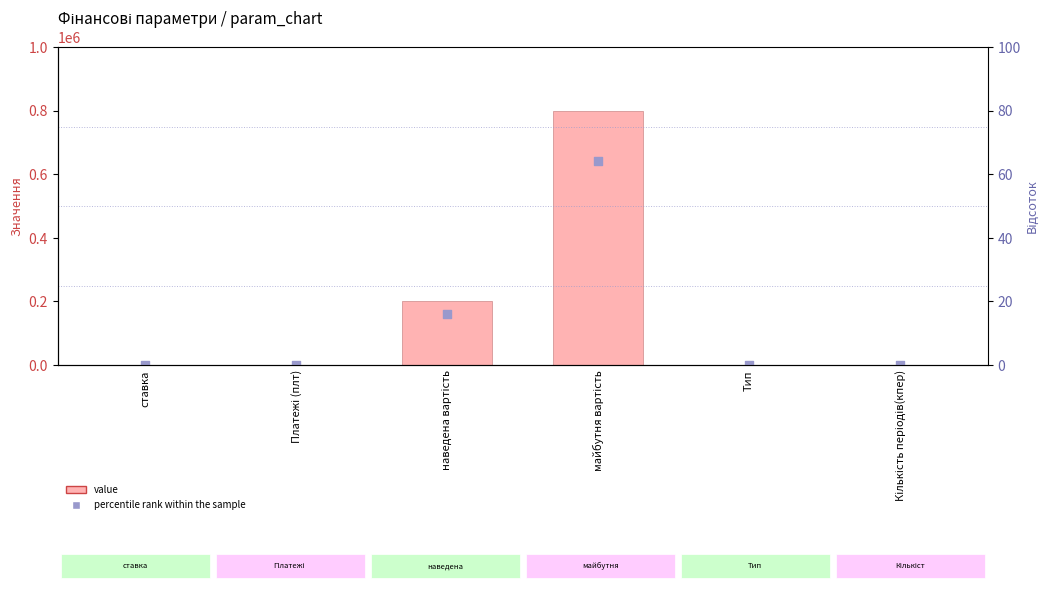

At which category is the sum across all series the highest?

майбутня вартість